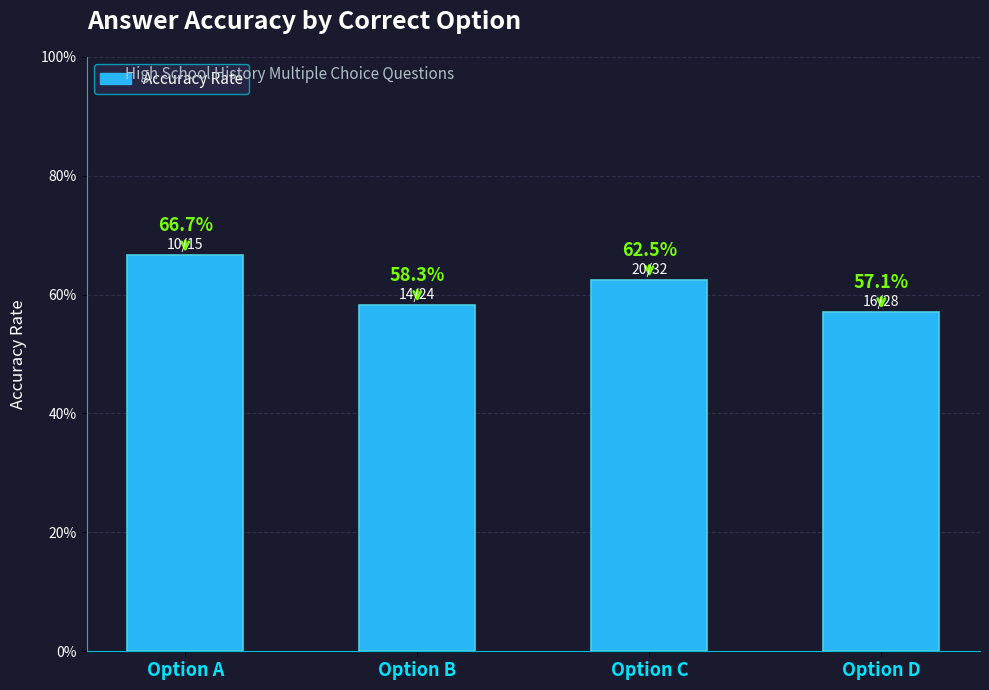

Rank the categories by value from highest to lowest.

Option A, Option C, Option B, Option D